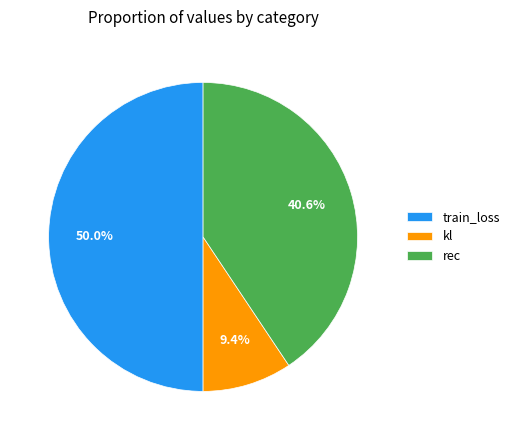

What percentage is NOT represented by rec?

59.4%